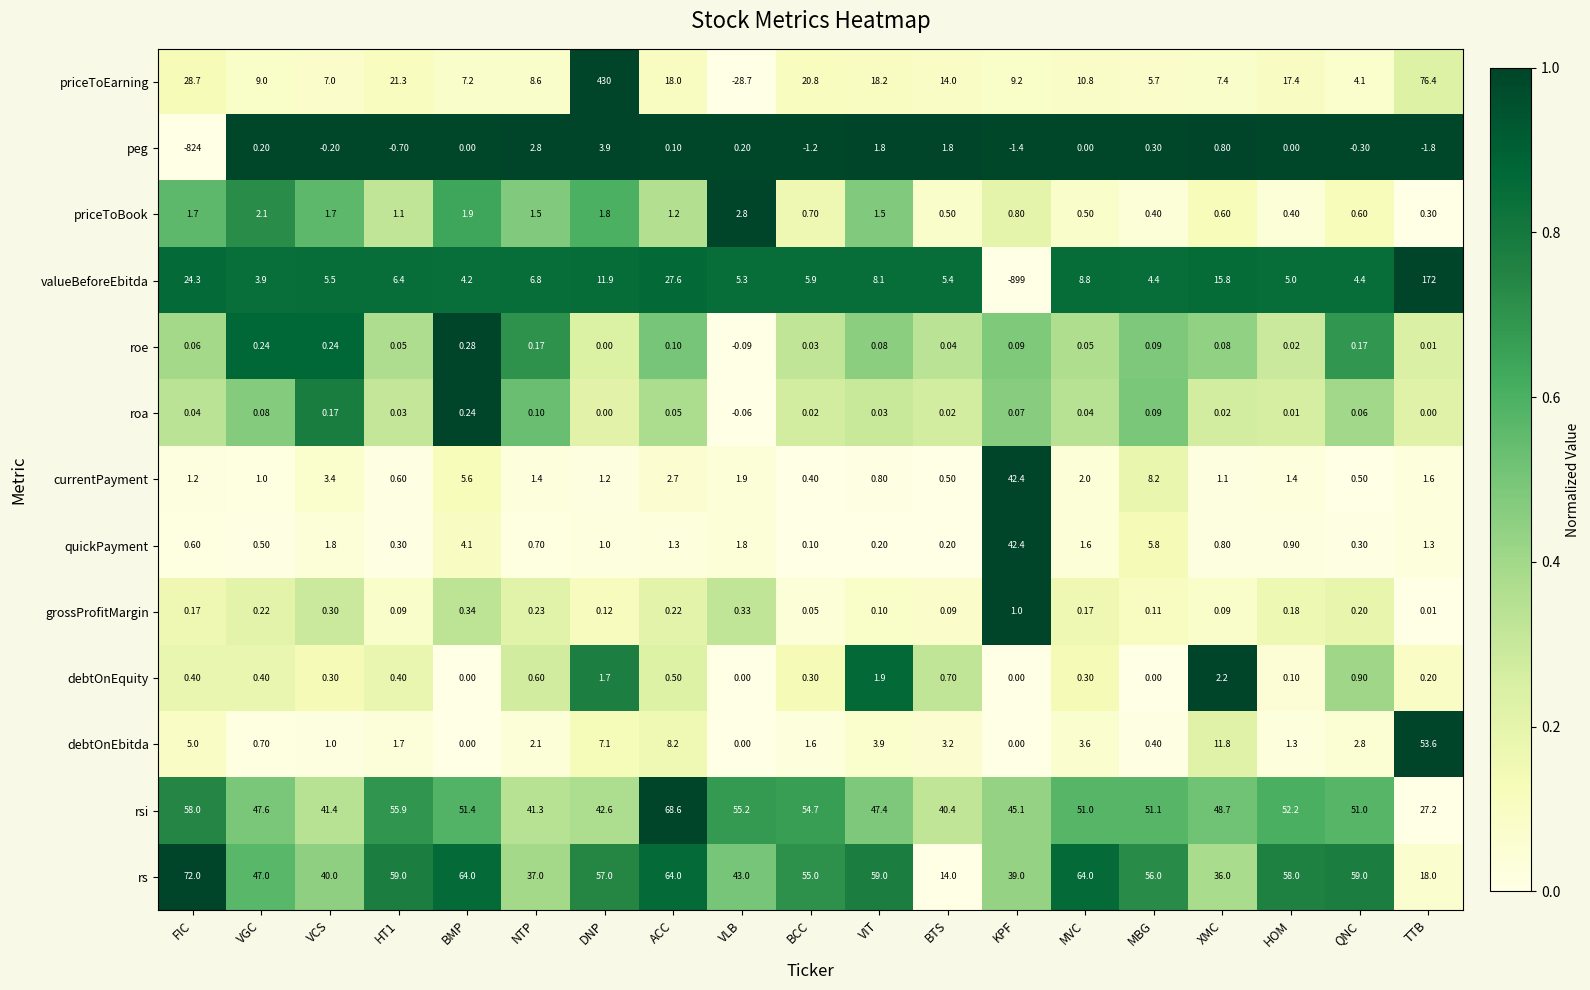

At which label does roe first exceed 0?

FIC